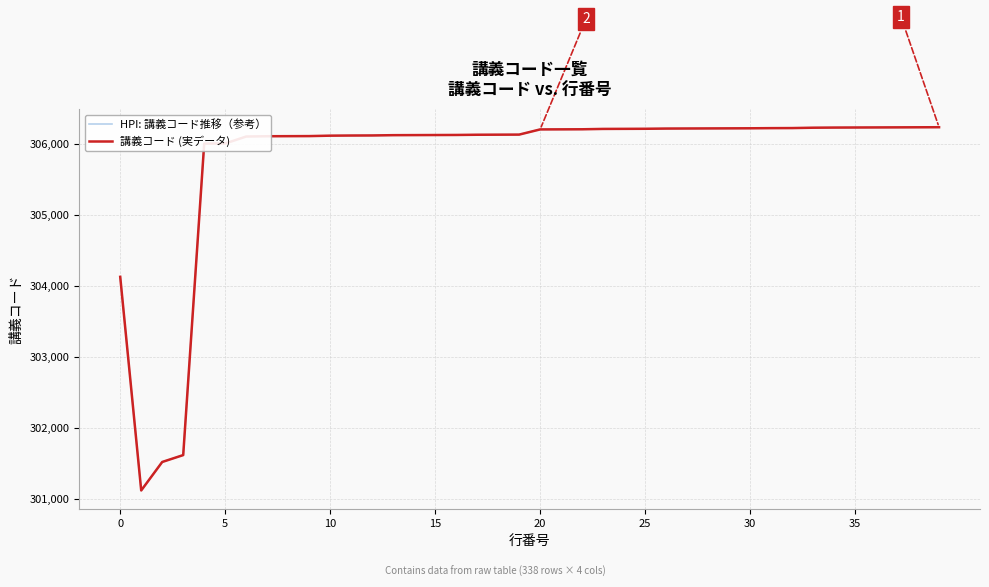

Does the chart have visible grid lines?

Yes